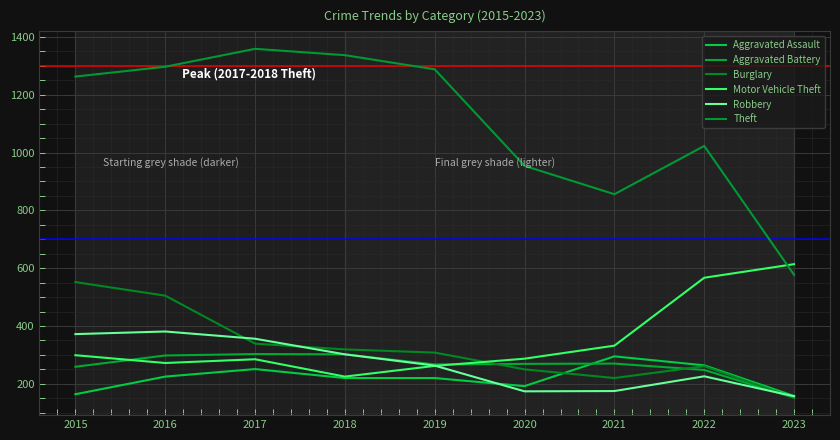

How many lines are shown in the chart?

6